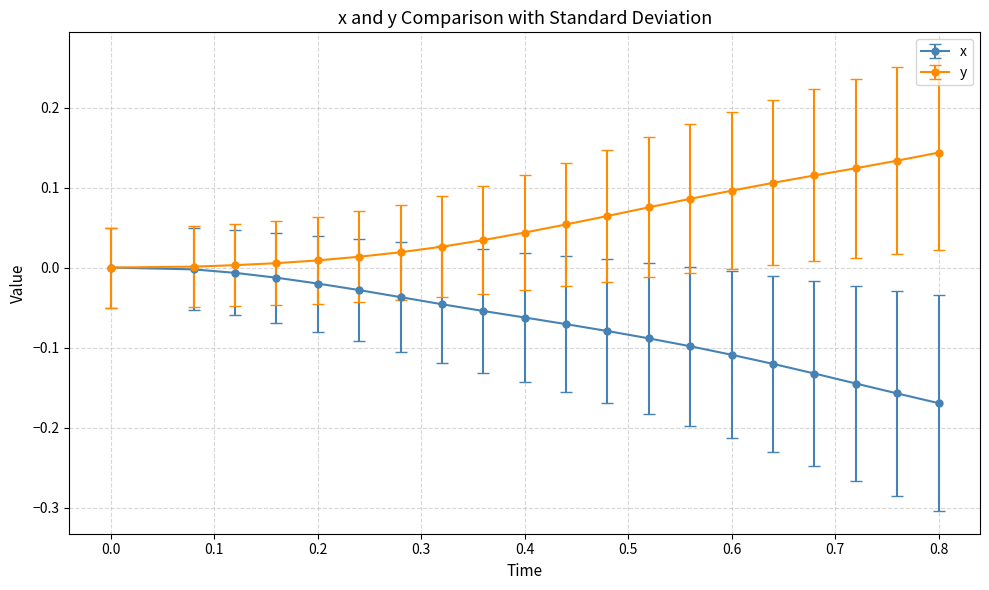

List the series in order of their peak value, highest first.

y, x